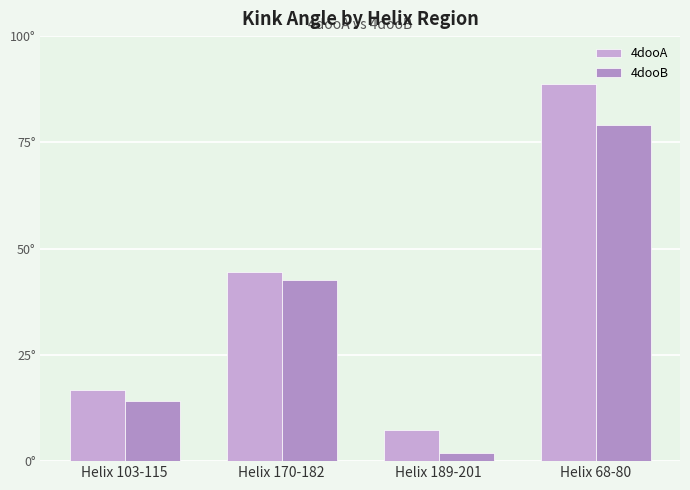

Does the chart contain stacked bars?

No